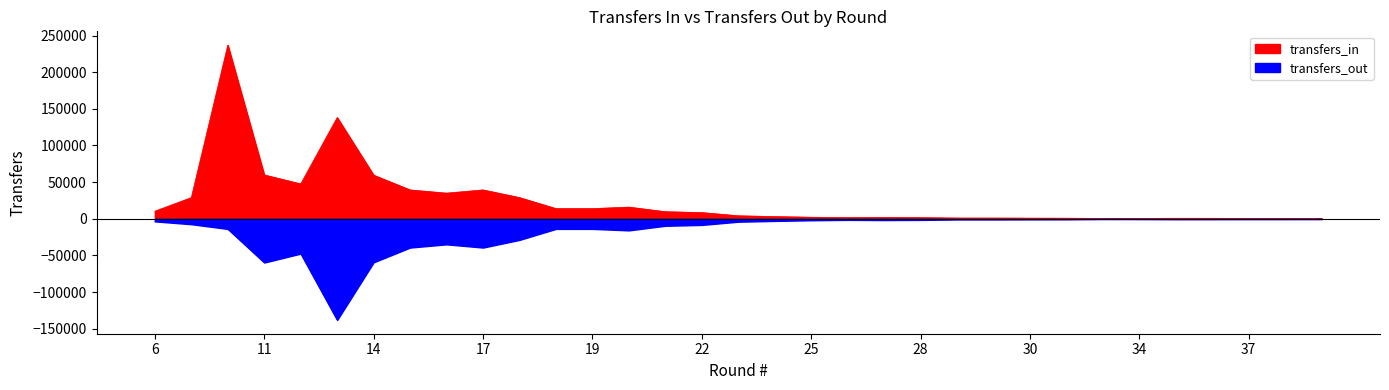

True or false: transfers_out has more than 1 interior local peaks.

True